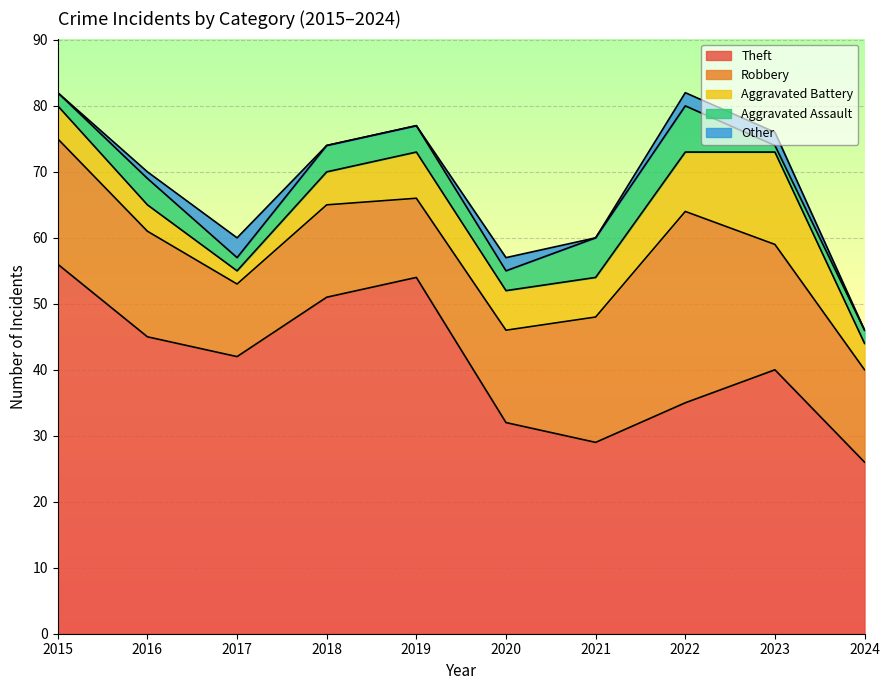

In Aggravated Assault, how many points are lower than both neighbors (excluding endpoints)?

3